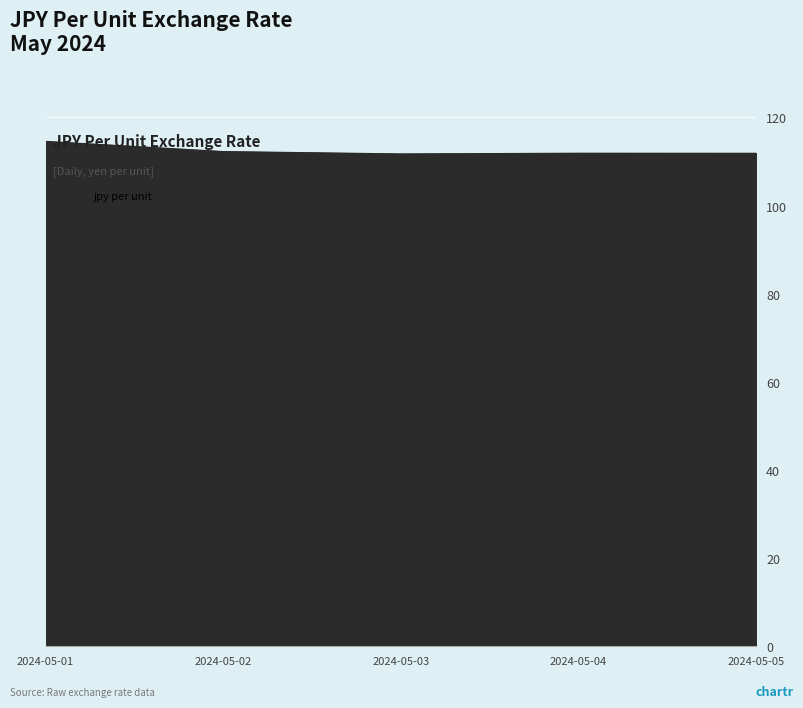

What is the difference between the values at 2024-05-05 and 2024-05-03?

0.1